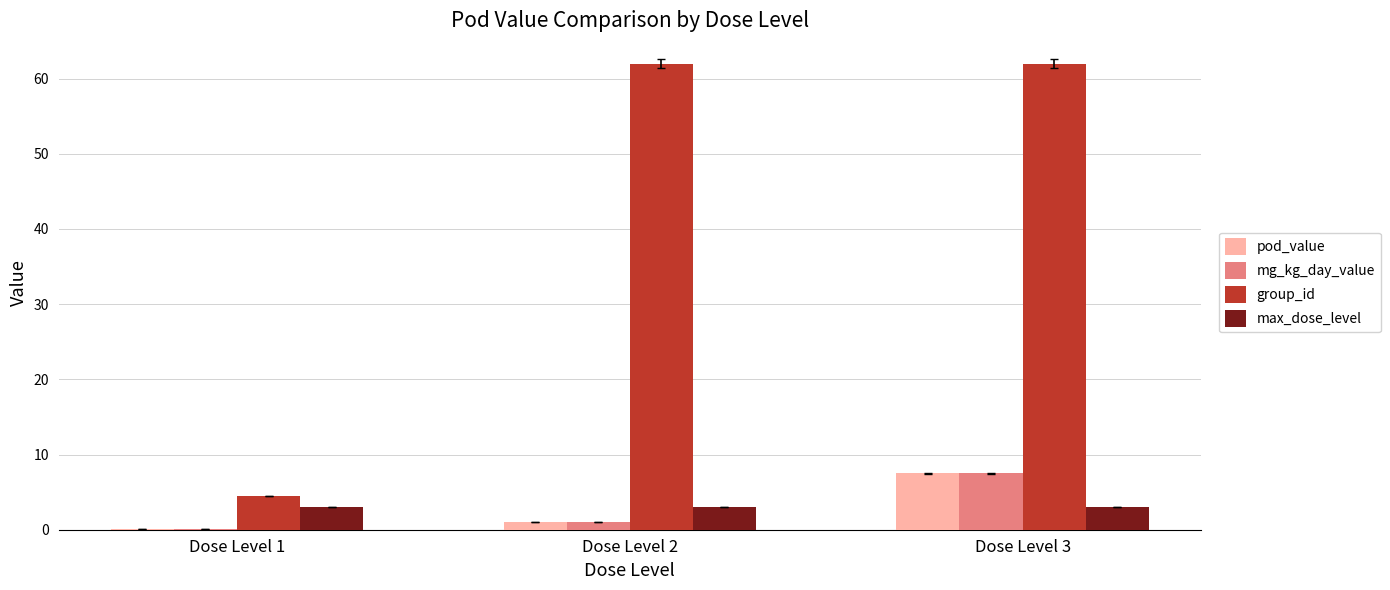

Between Dose Level 1 and Dose Level 3, which series saw the biggest shift?

group_id